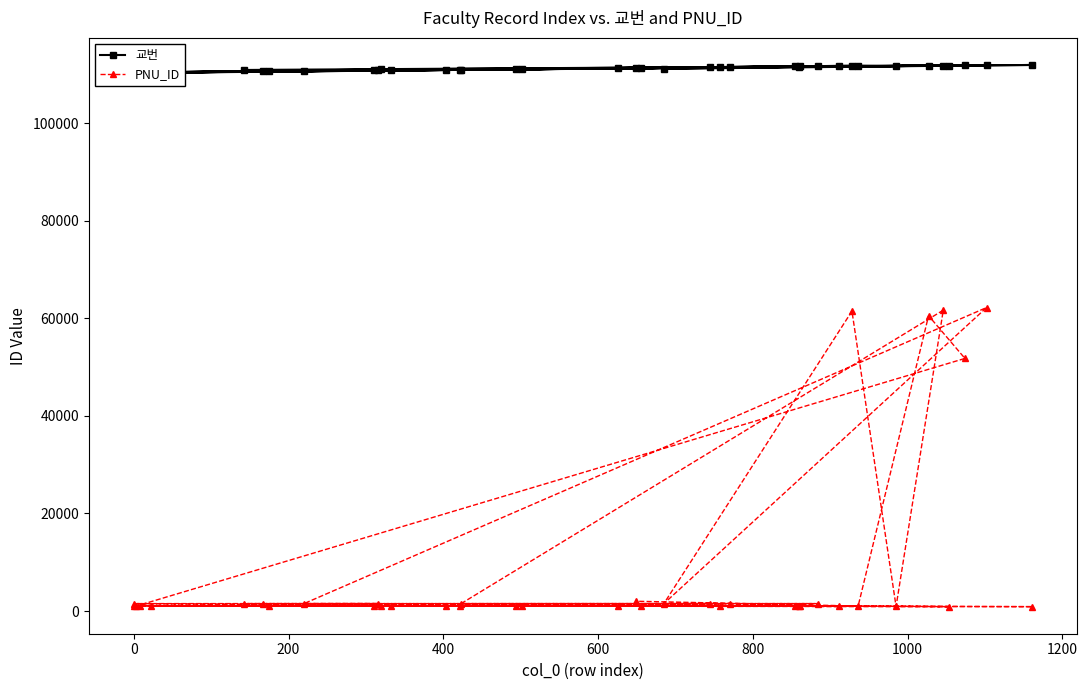

What is the highest value of the PNU_ID series?

62206